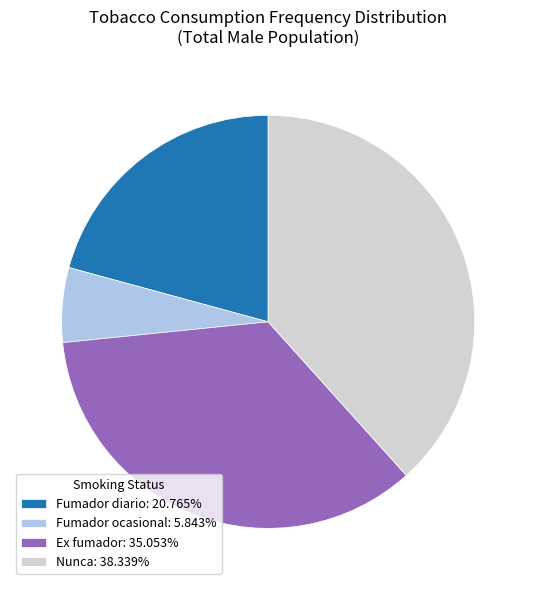

Is there any slice that represents more than half of the pie?

No